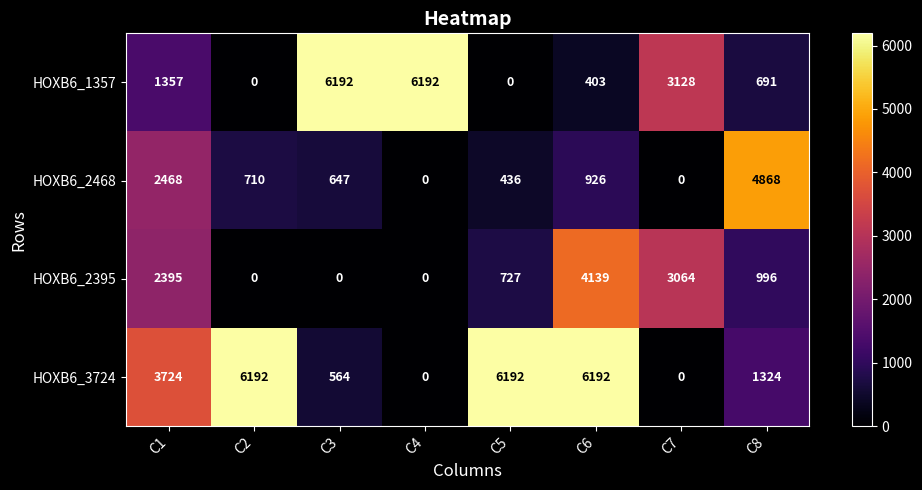

The value of HOXB6_2395 at C2 is 0. True or false?

True